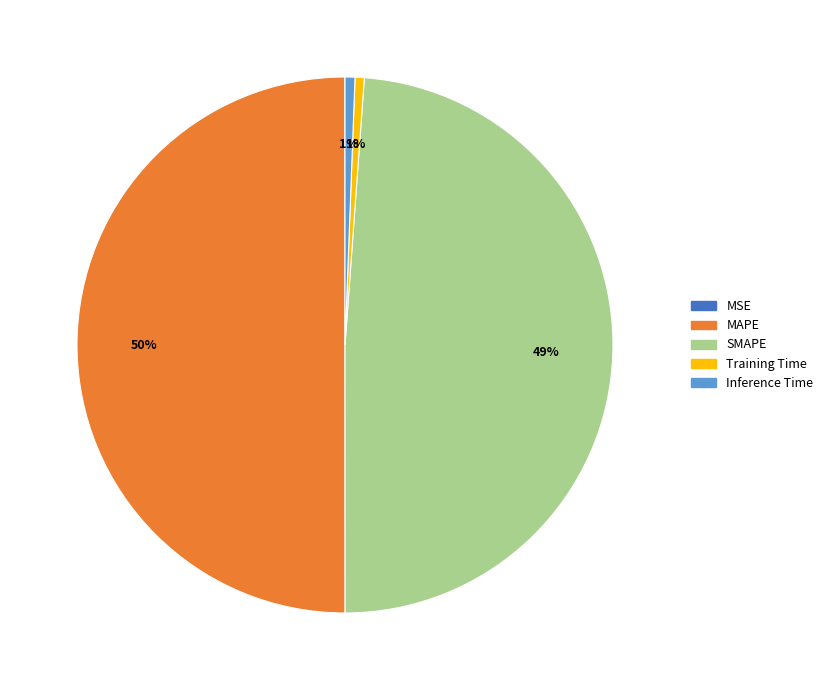

Is the sum of Inference Time and MAPE greater than half?

Yes